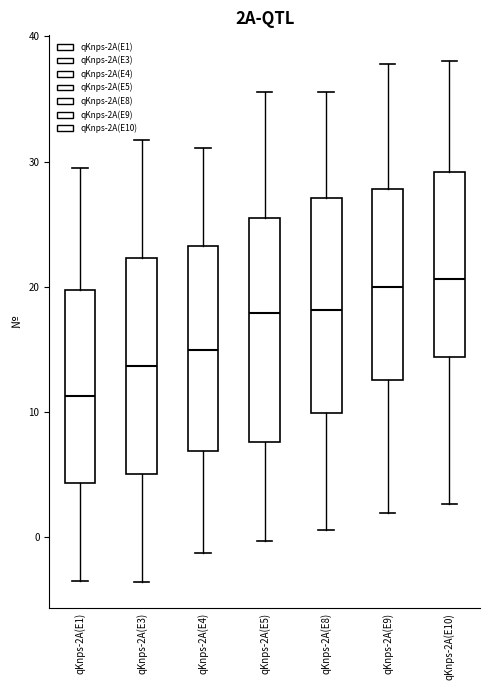

Which box's median line is the lowest?

qKnps-2A(E1)